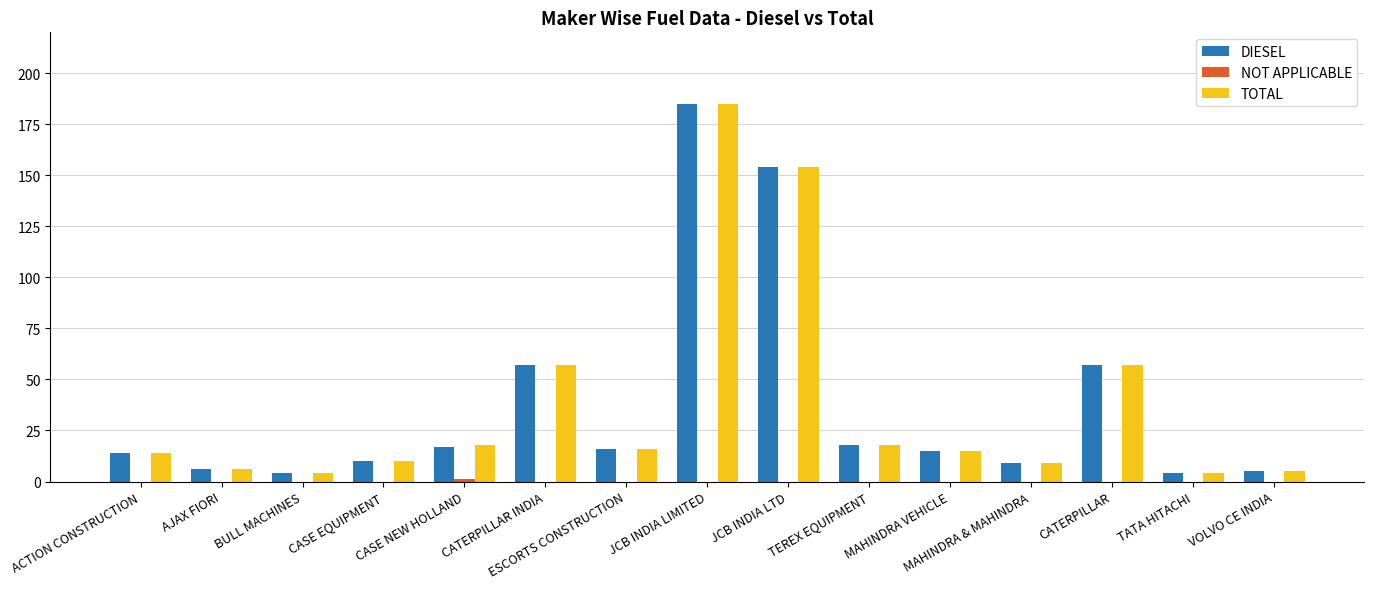

What is the greatest value displayed?

185